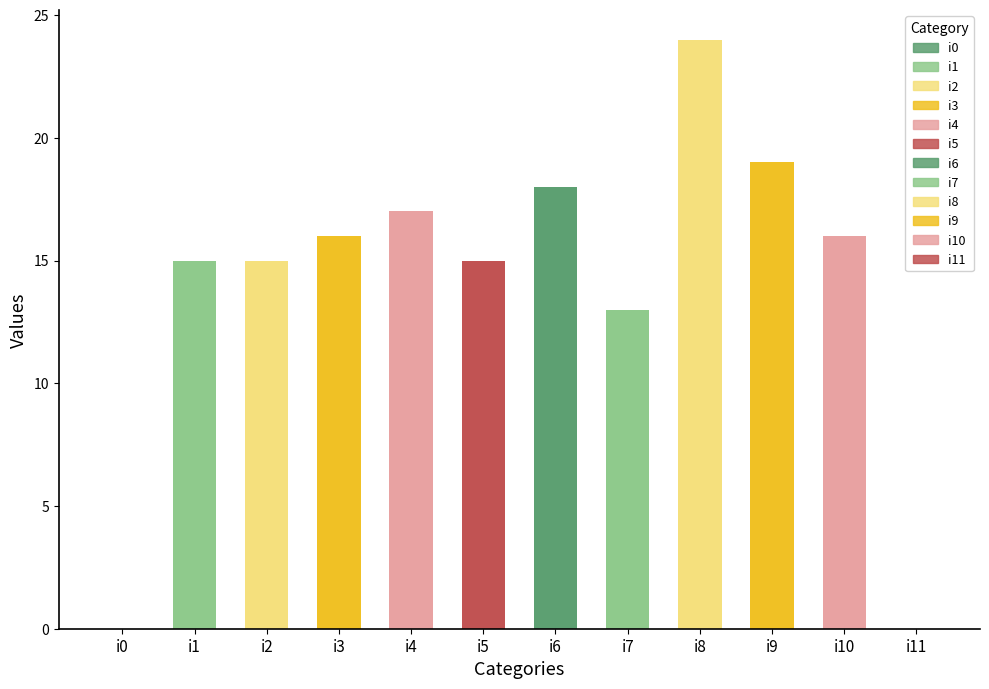

How many values are above zero?

10